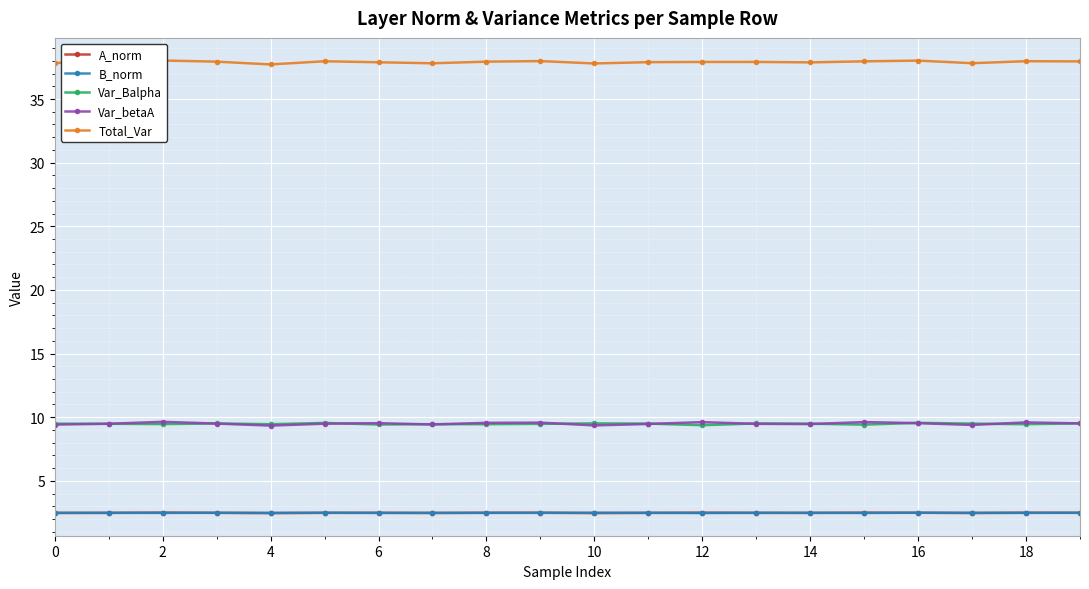

What are all the series names shown in the legend?

A_norm, B_norm, Var_Balpha, Var_betaA, Total_Var